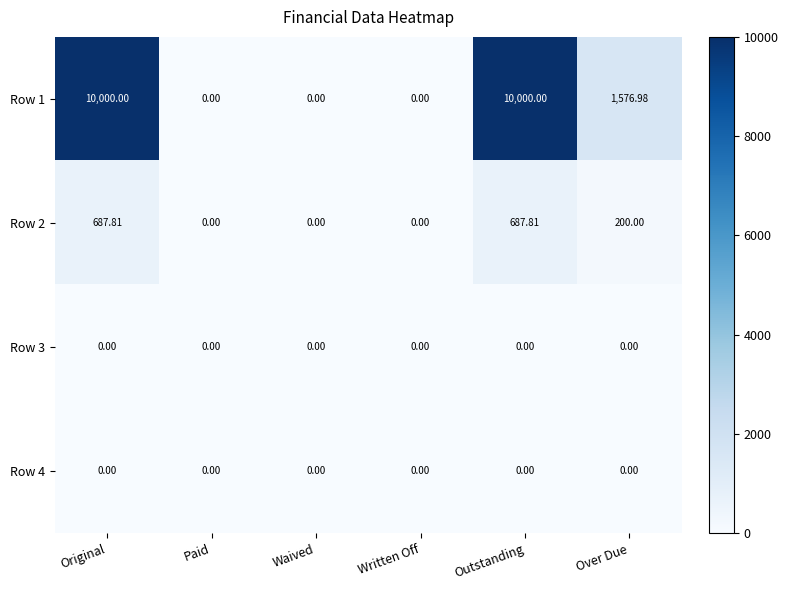

At which label is Row 2 closest to 343?

Over Due